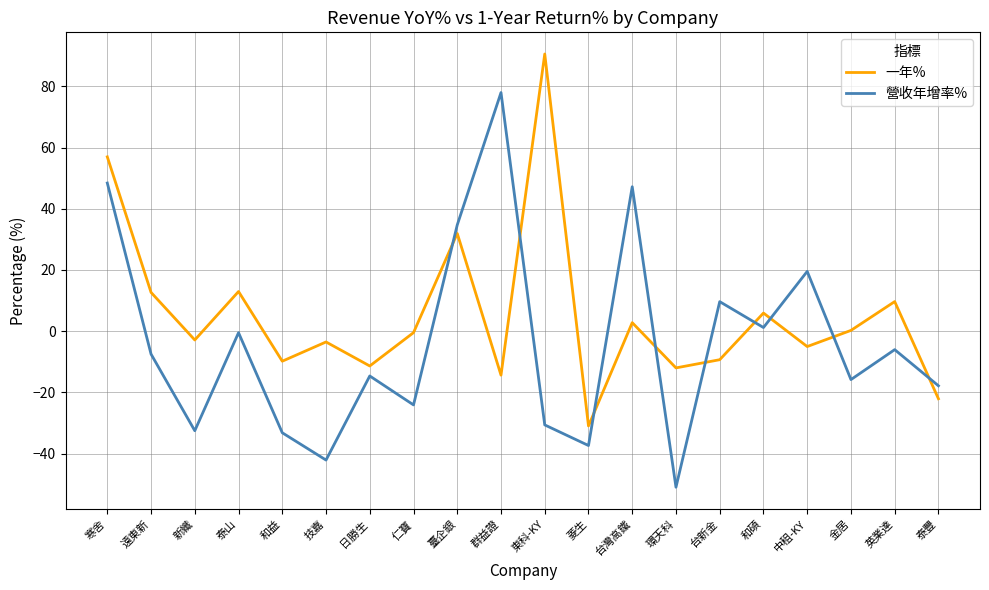

Which series has the largest range (max minus min)?

營收年增率%